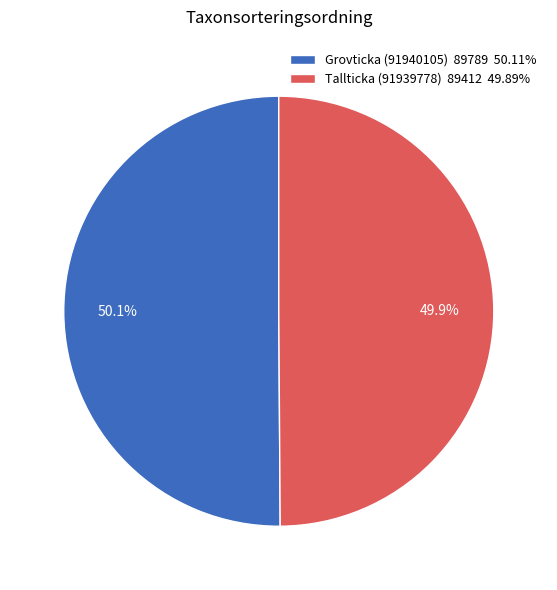

Is there any slice that represents more than half of the pie?

Yes